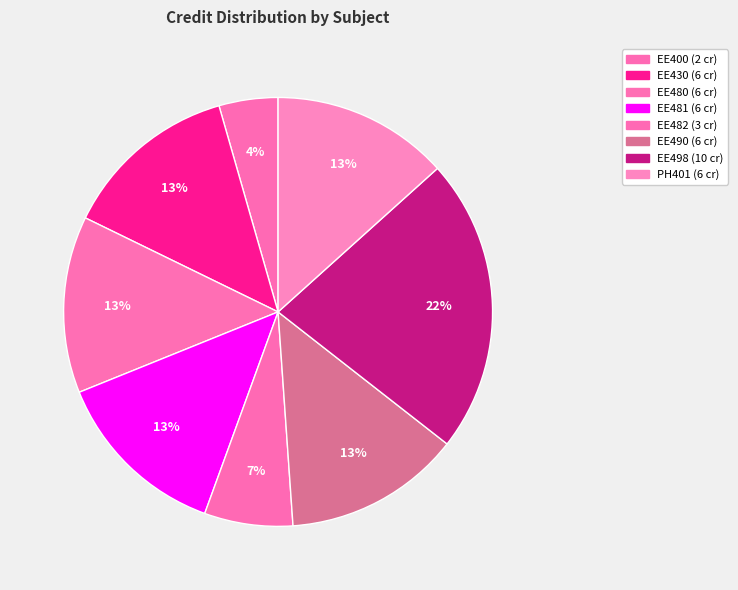

How many segments does this pie chart have?

8